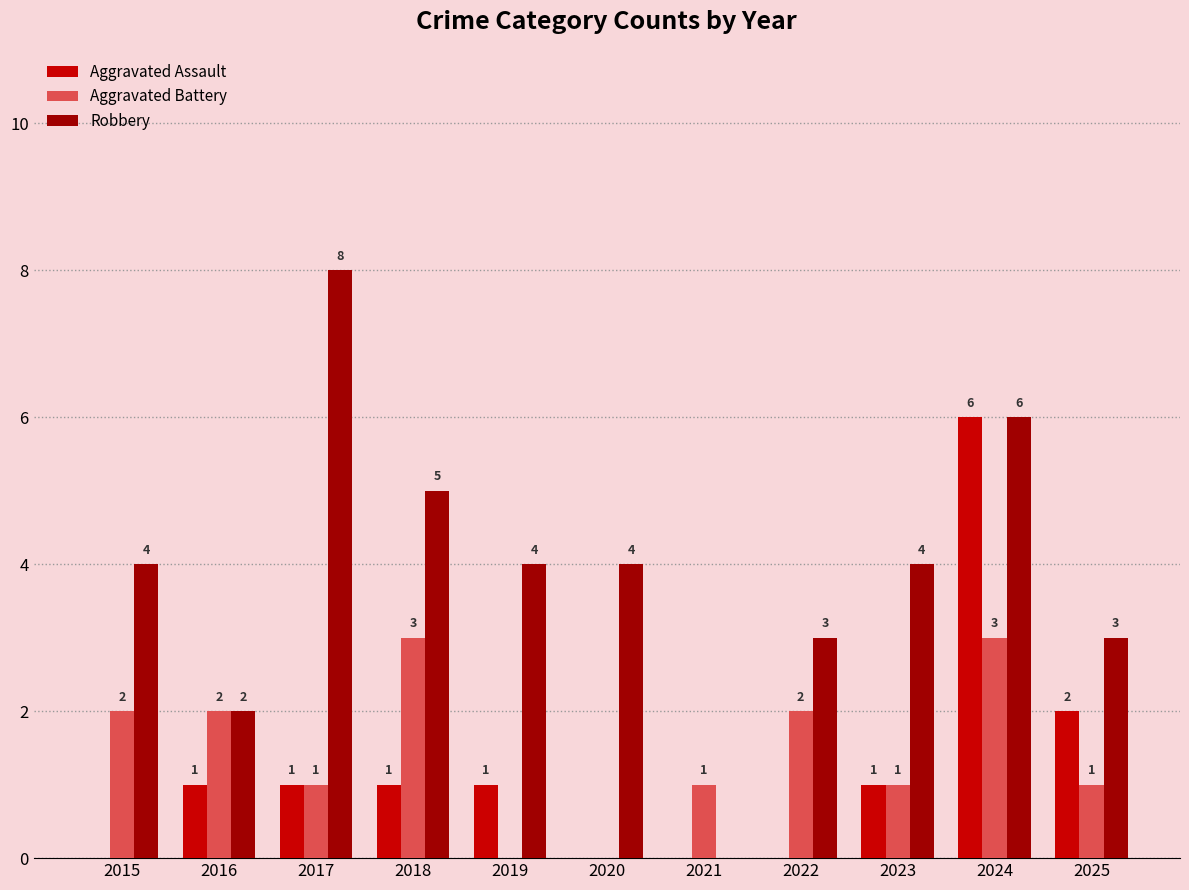

Where is Aggravated Assault nearest to the value 3?

2025